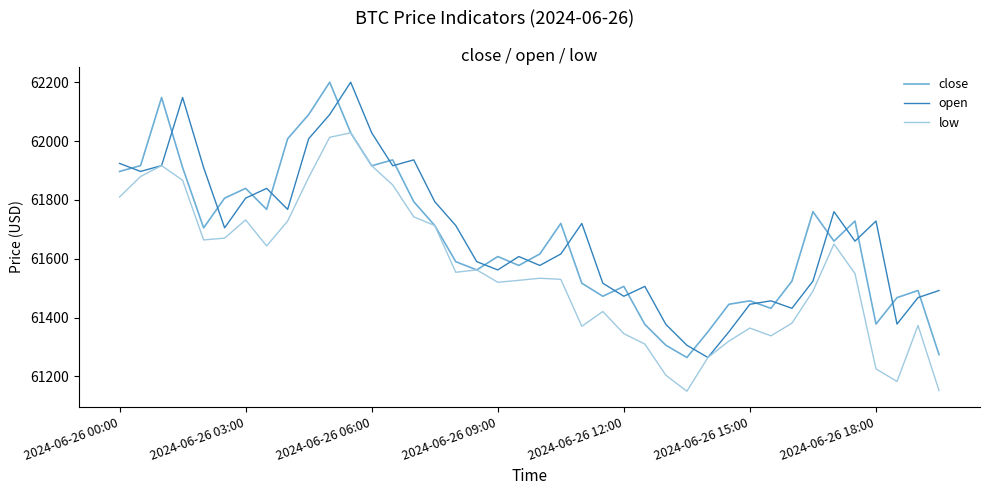

What is the lowest value of the low series?

61149.6